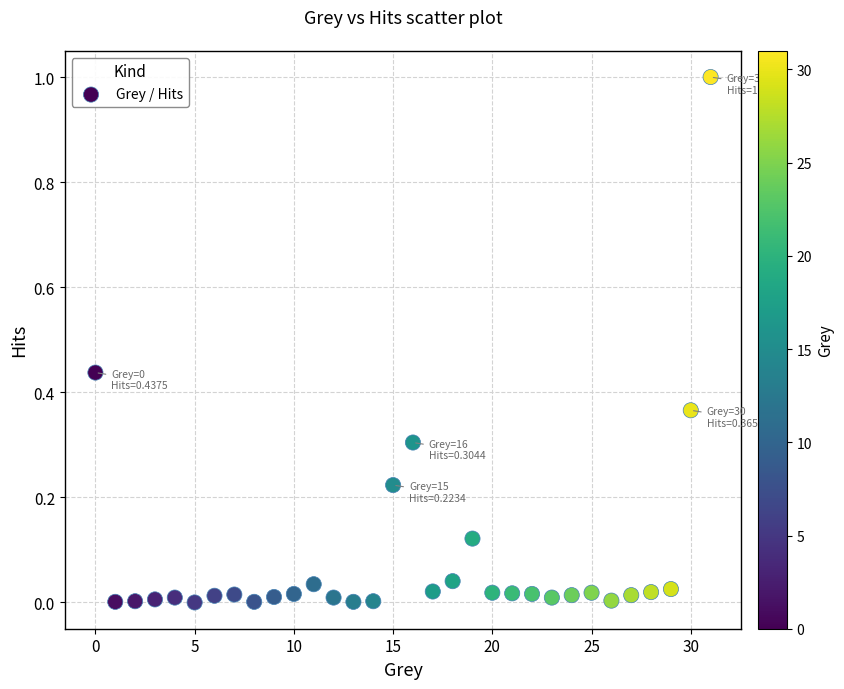

What is the range of Y values (max minus min)?

1.0